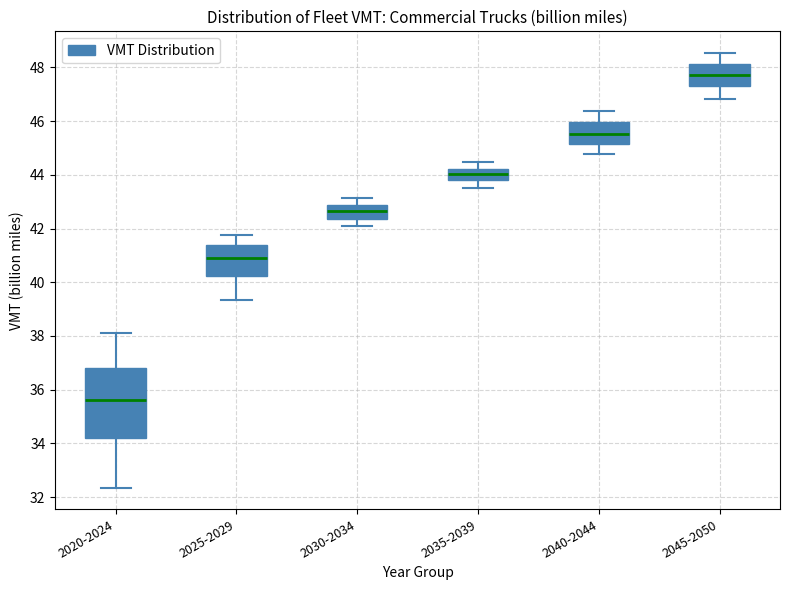

Which box's median line is the highest?

2045-2050